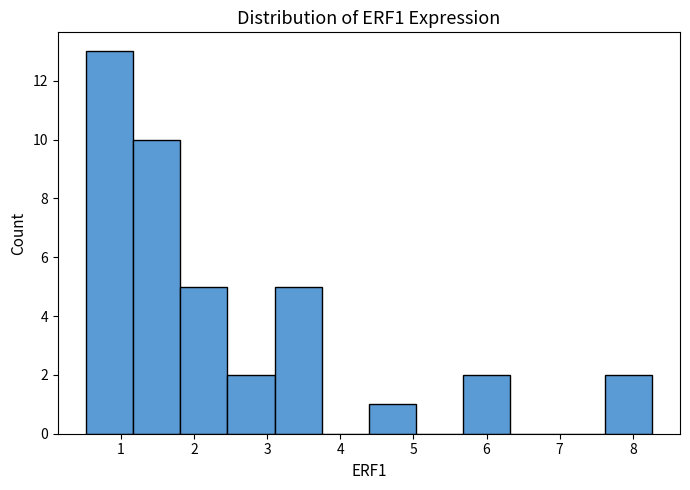

Reading left to right, transcribe this chart: for each bar, give the range it covers on the x-axis and its height. Neither the bar edges nor the heights are printed on the chart, so give them approximately, as read against the axes.

0.5 to 1.2: 13
1.2 to 1.8: 10
1.8 to 2.5: 5
2.5 to 3.1: 2
3.1 to 3.7: 5
3.7 to 4.4: 0
4.4 to 5.0: 1
5.0 to 5.7: 0
5.7 to 6.3: 2
6.3 to 7.0: 0
7.0 to 7.6: 0
7.6 to 8.3: 2